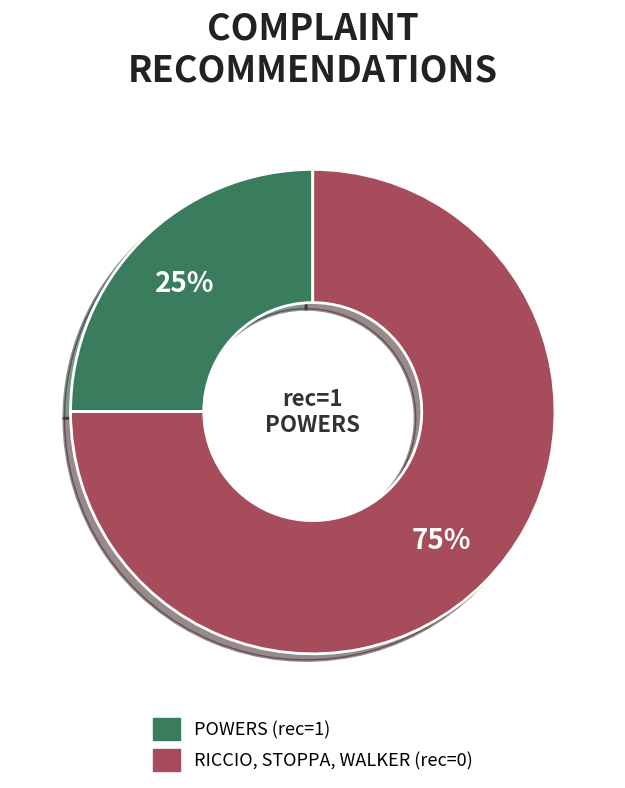

Does any single category account for the majority?

Yes